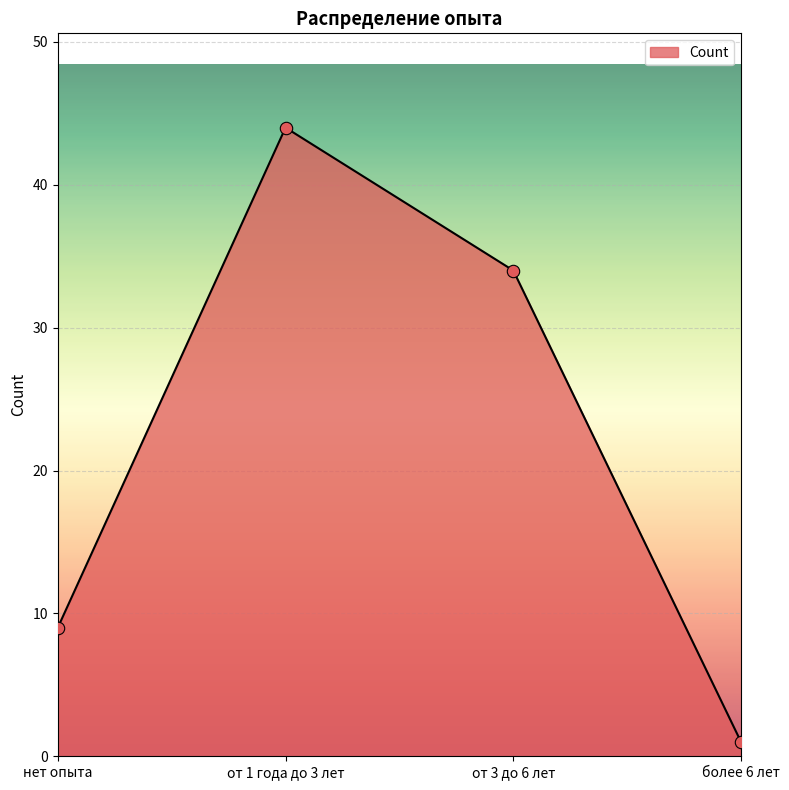

What is the change in value from нет опыта to от 3 до 6 лет?

+25